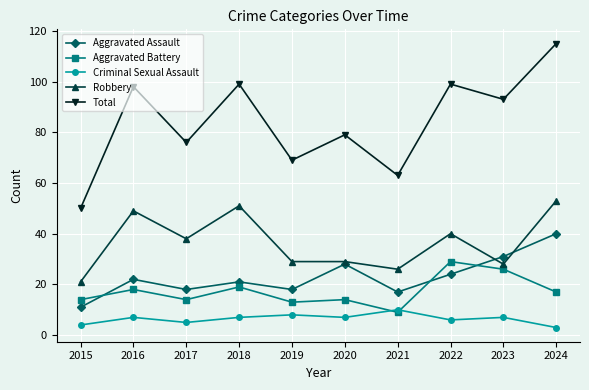

List the series in order of their peak value, lowest first.

Criminal Sexual Assault, Aggravated Battery, Aggravated Assault, Robbery, Total